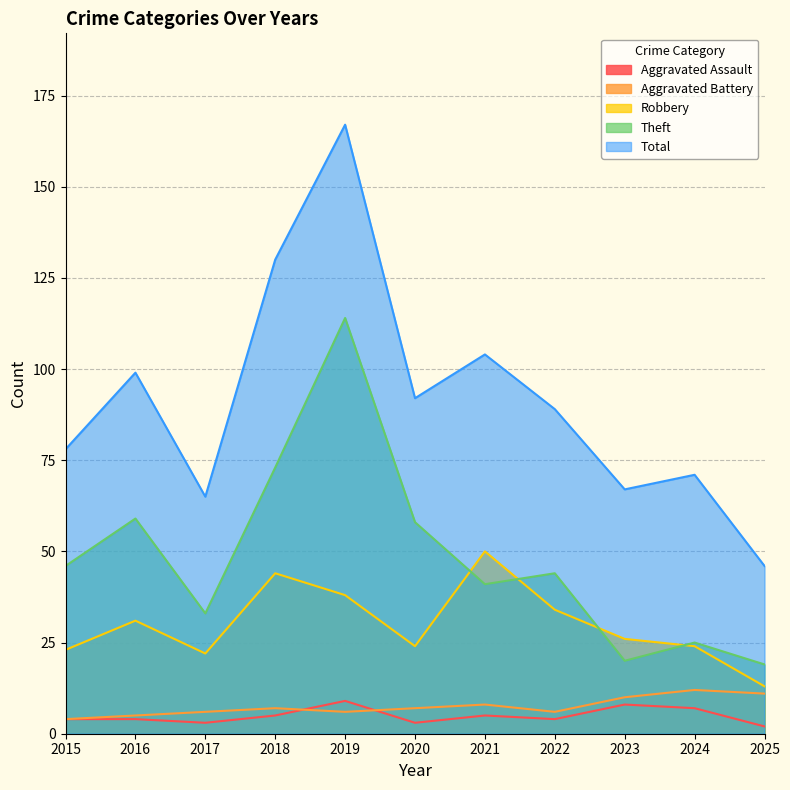

List the series in order of their peak value, lowest first.

Aggravated Assault, Aggravated Battery, Robbery, Theft, Total